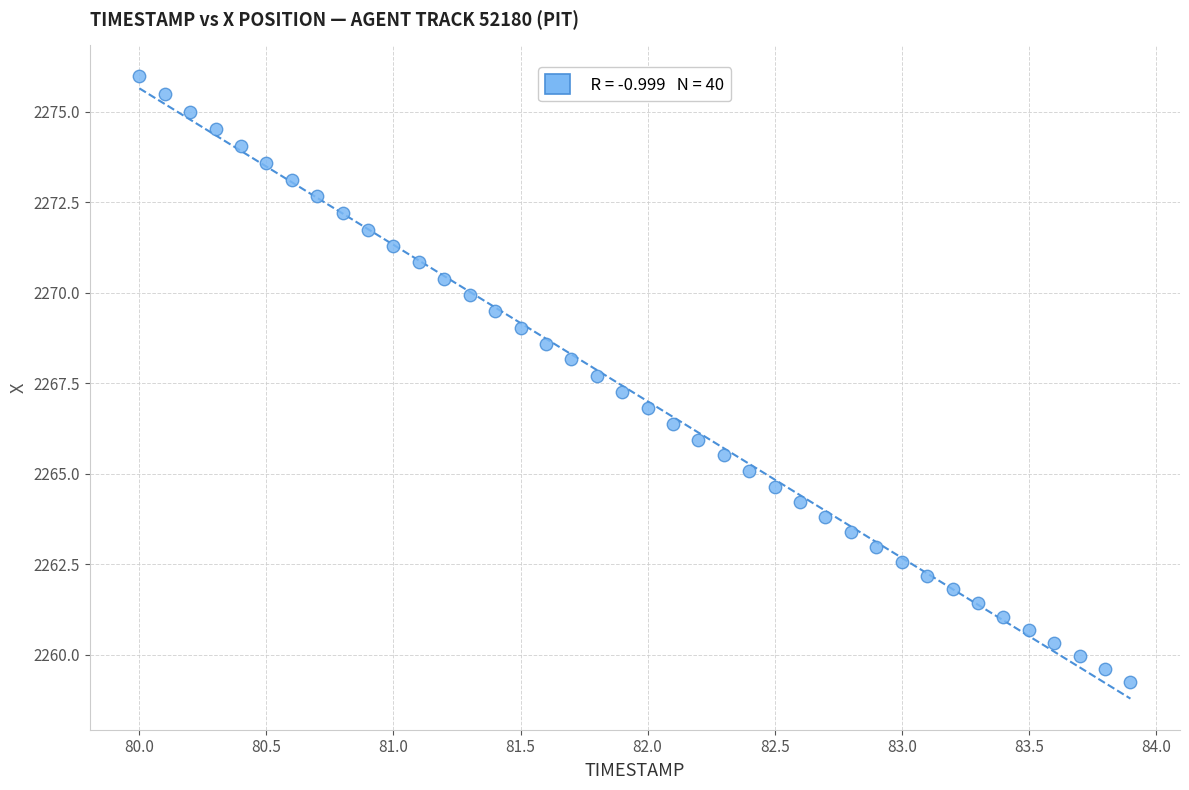

What is the range of Y values (max minus min)?

16.7